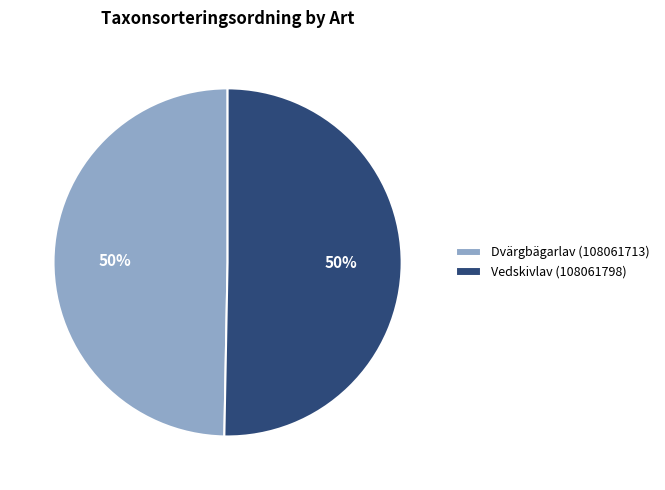

What is the ratio of the value at Dvärgbägarlav (108061713) to the value at Vedskivlav (108061798)?

1.0